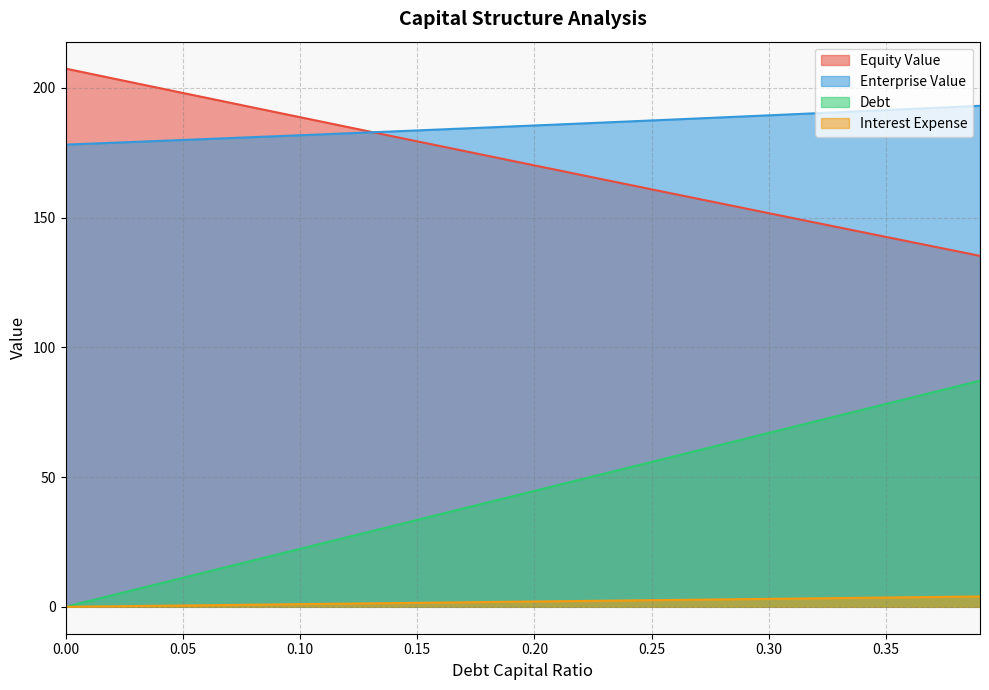

At which label does enterprise_value first exceed 185?

0.19